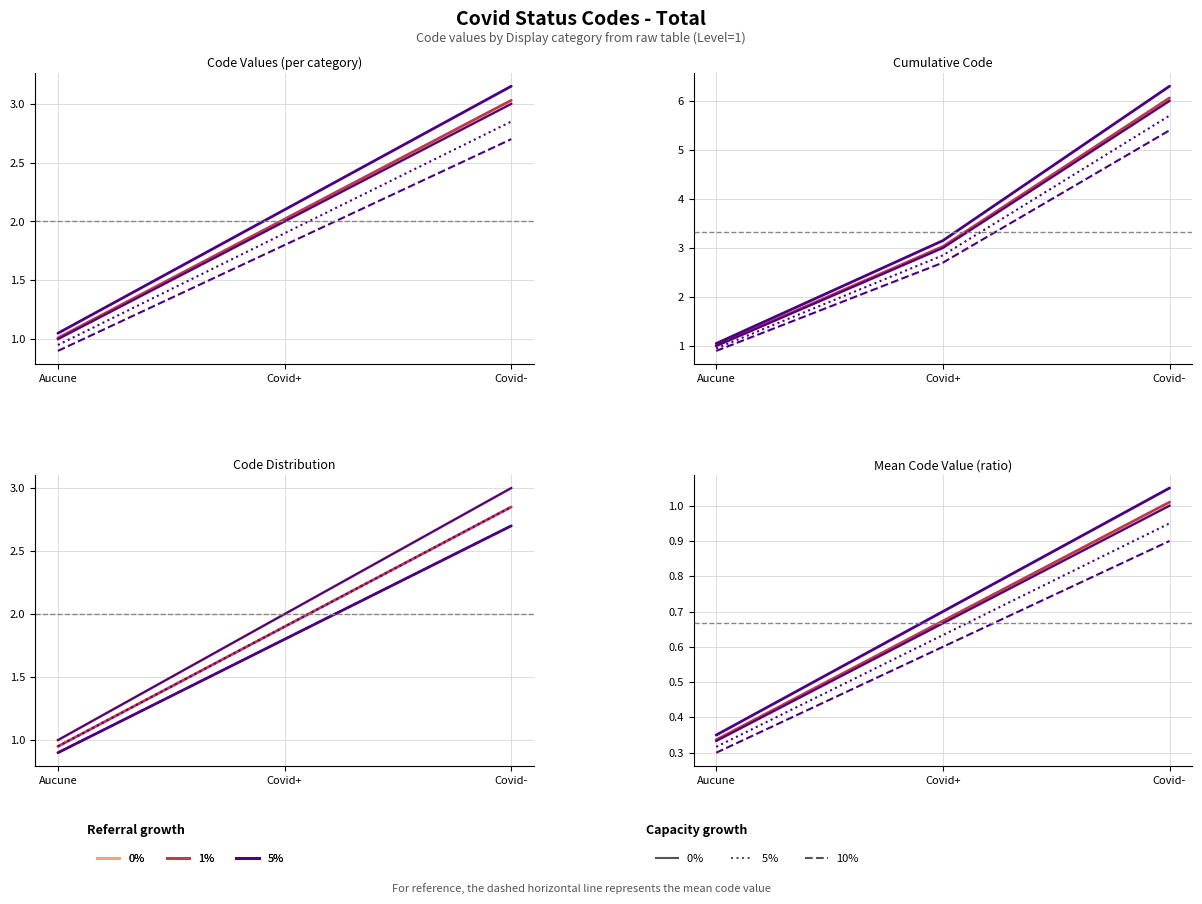

Count the number of categories in the chart.

3